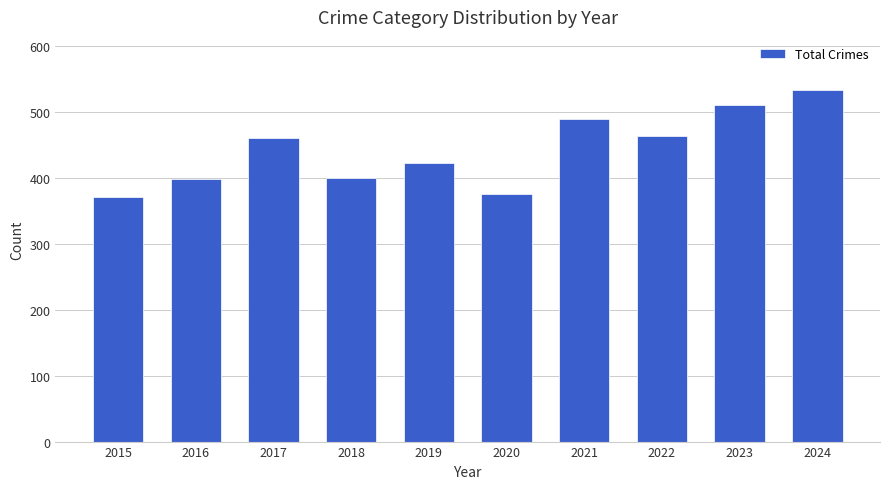

How many data points are less than 460?

5